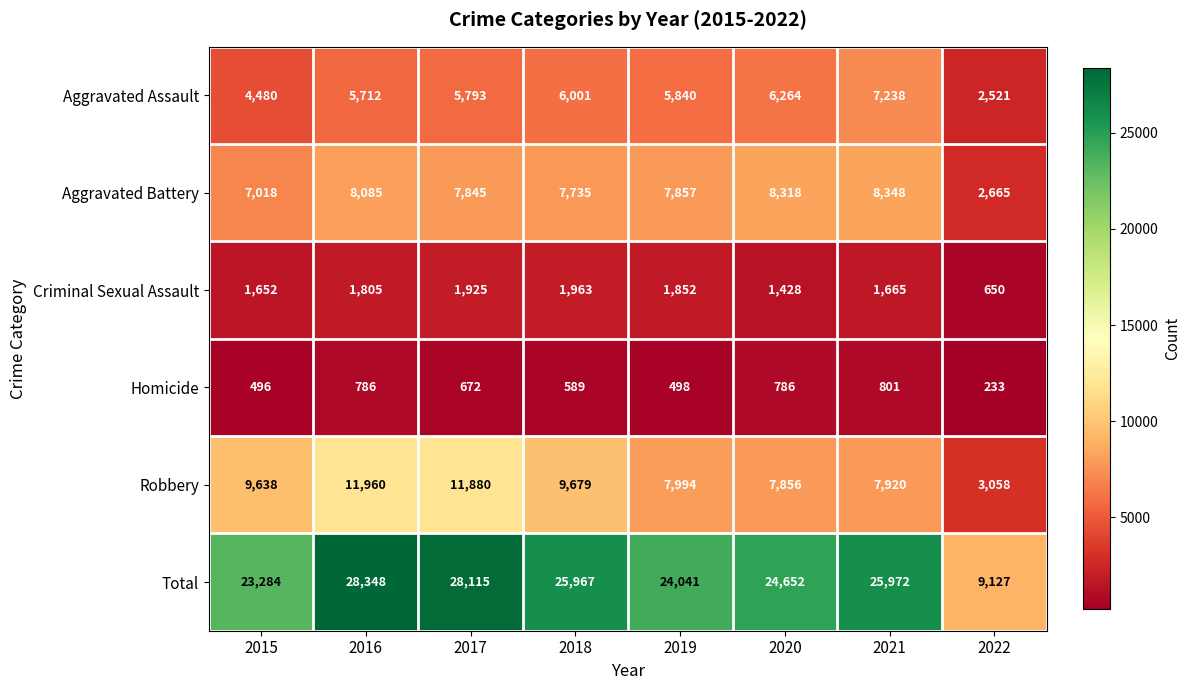

What is the maximum value shown in the chart?

28348